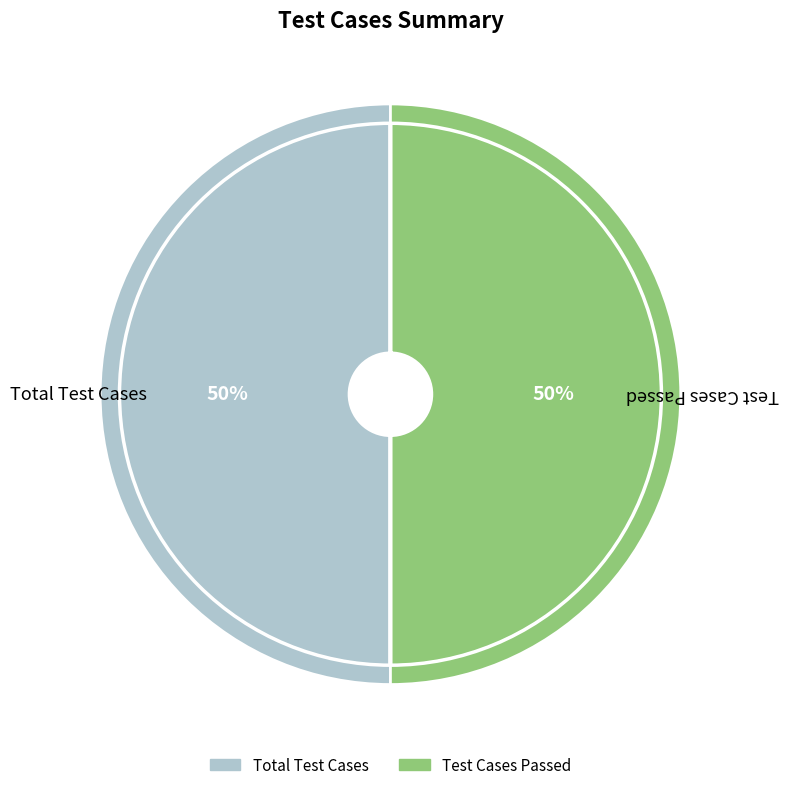

What percentage is the Test Cases Passed slice, to the nearest percent?

50%